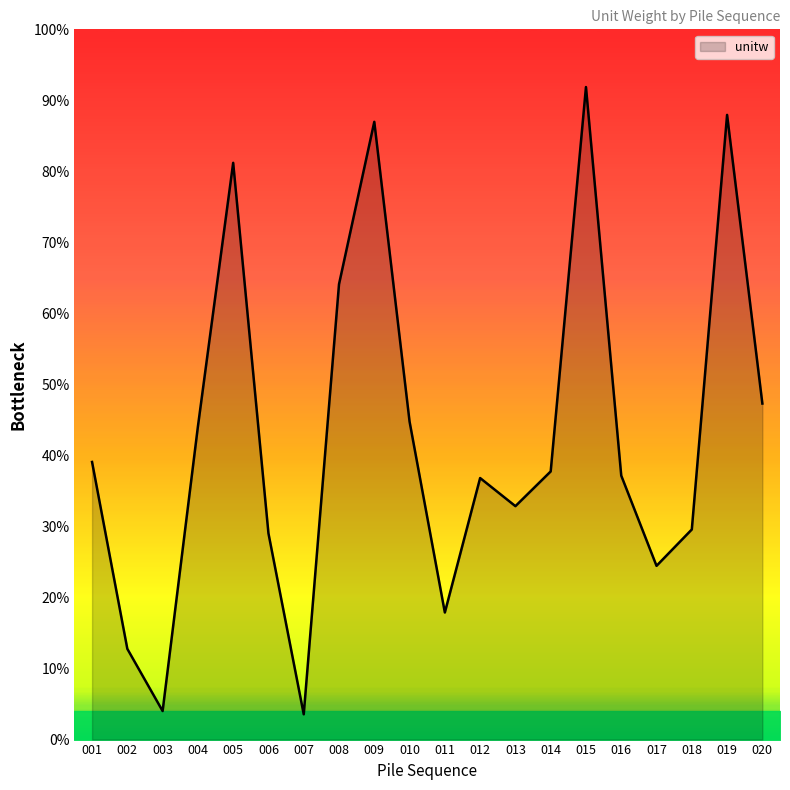

What is the sum of all values?

853.3